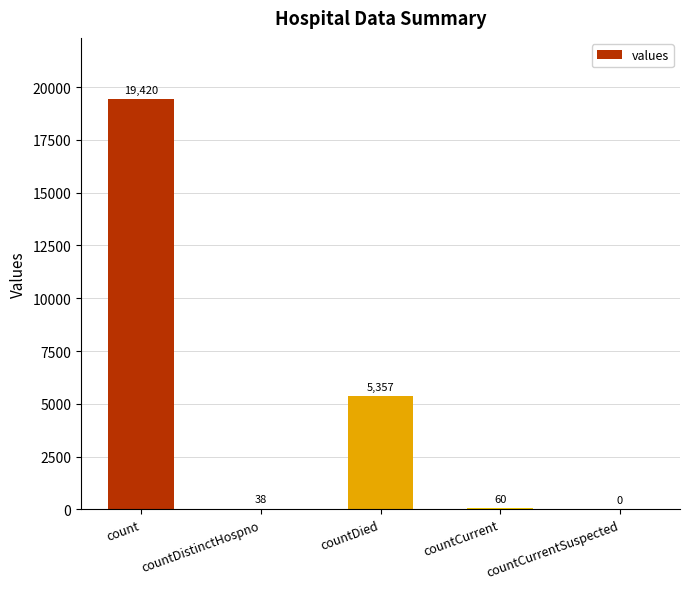

Count the number of categories in the chart.

5